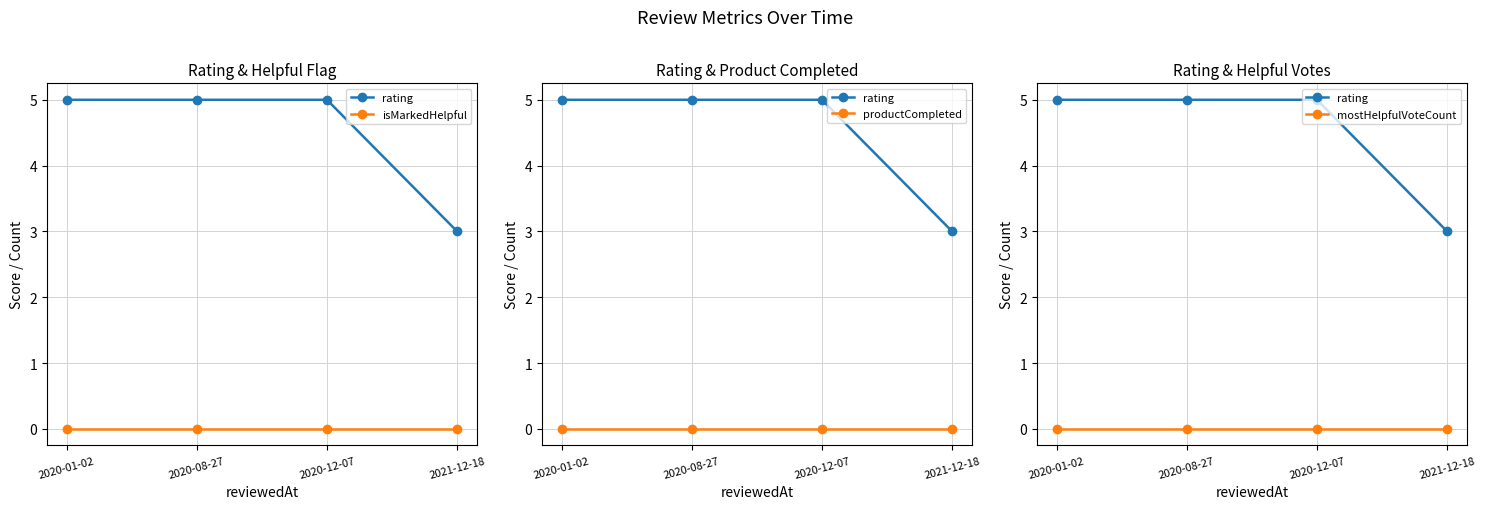

Rank the categories by rating value from lowest to highest.

2021-12-18, 2020-01-02, 2020-08-27, 2020-12-07